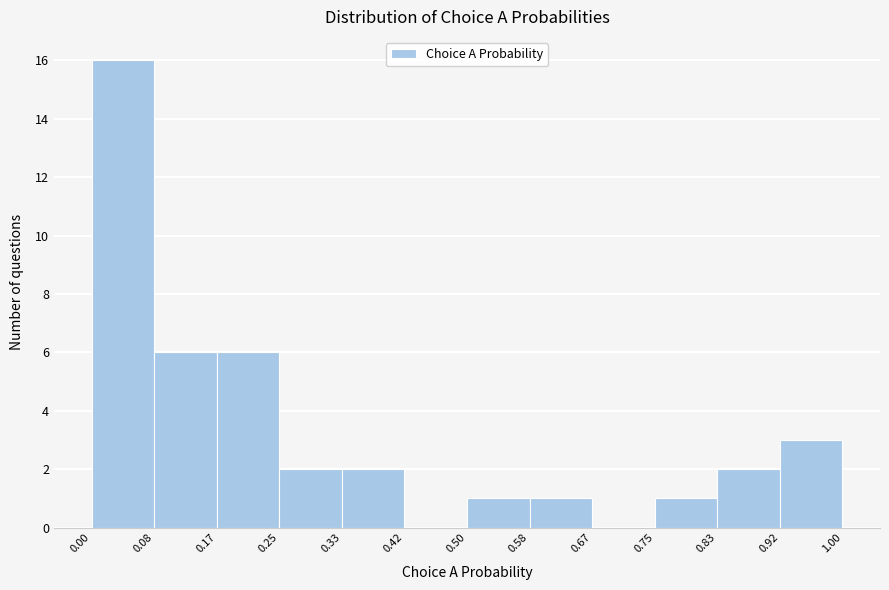

Reading left to right, transcribe this chart: for each bar, give the range it covers on the x-axis and its height. The values are not printed on the chart, so give them approximately, as read against the axis.

0.00 to 0.08: 16
0.08 to 0.17: 6
0.17 to 0.25: 6
0.25 to 0.33: 2
0.33 to 0.42: 2
0.42 to 0.50: 0
0.50 to 0.58: 1
0.58 to 0.67: 1
0.67 to 0.75: 0
0.75 to 0.83: 1
0.83 to 0.92: 2
0.92 to 1.00: 3